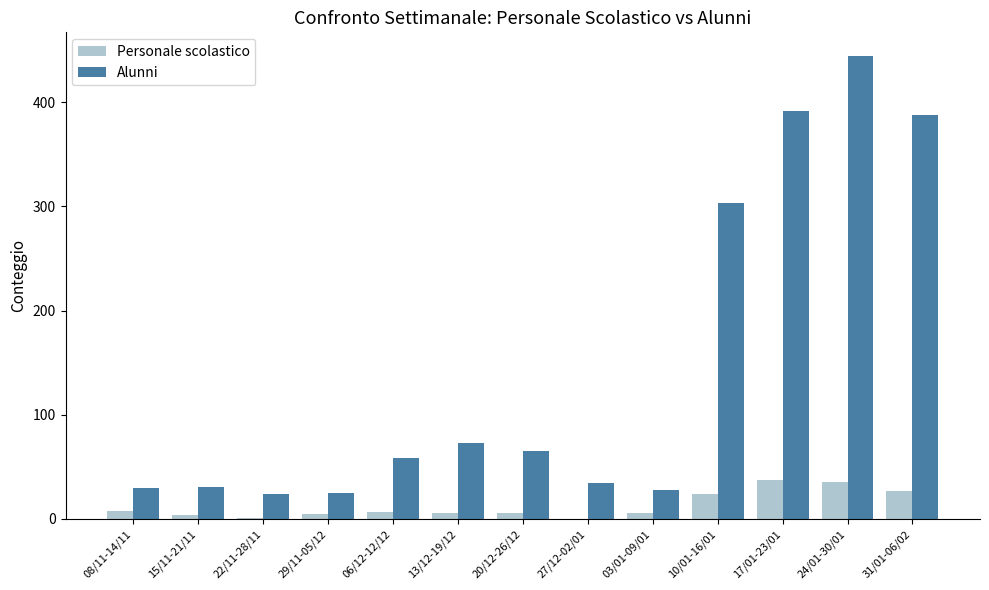

Count the number of data series in this chart.

2